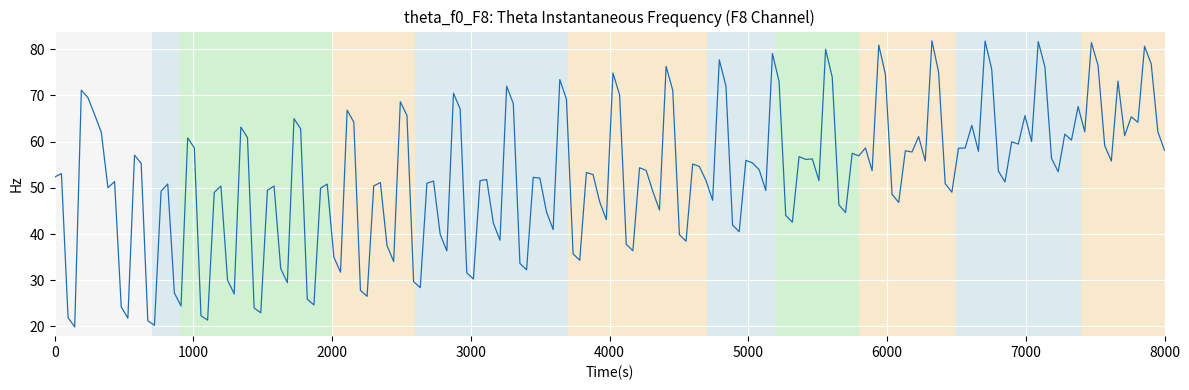

What is the smallest value displayed?

19.9